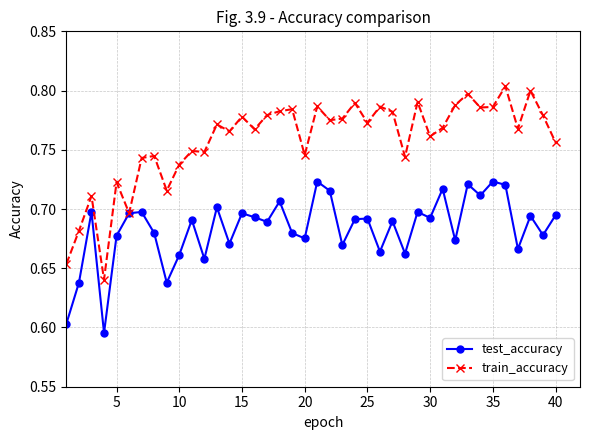

True or false: test_accuracy has more than 2 points higher than both neighbors.

True